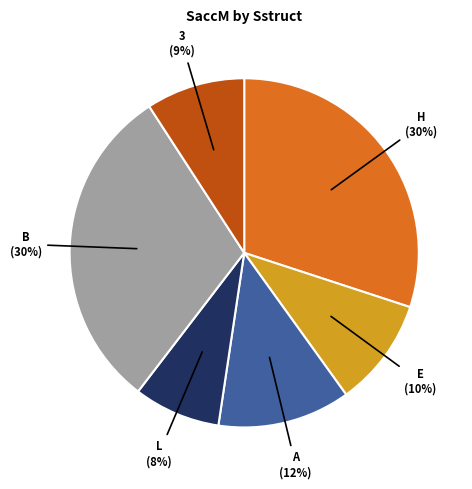

Is there any slice that represents more than half of the pie?

No